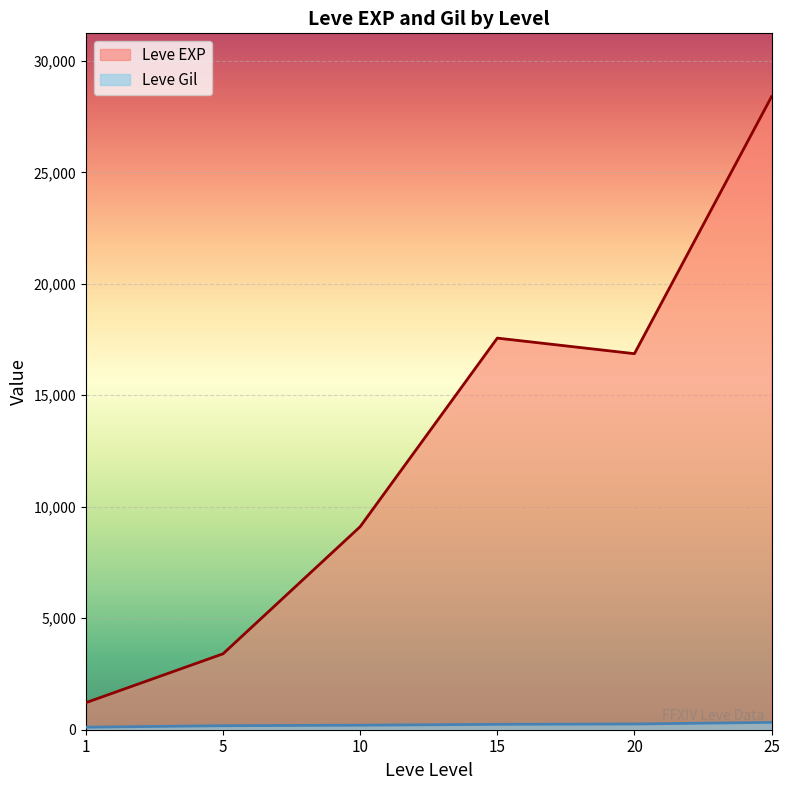

True or false: Leve Gil has a value of 172 at 15.

True